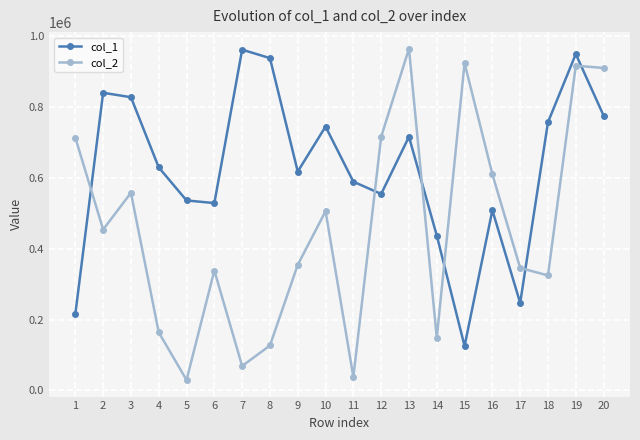

In col_1, how many points are higher than both neighbors (excluding endpoints)?

6